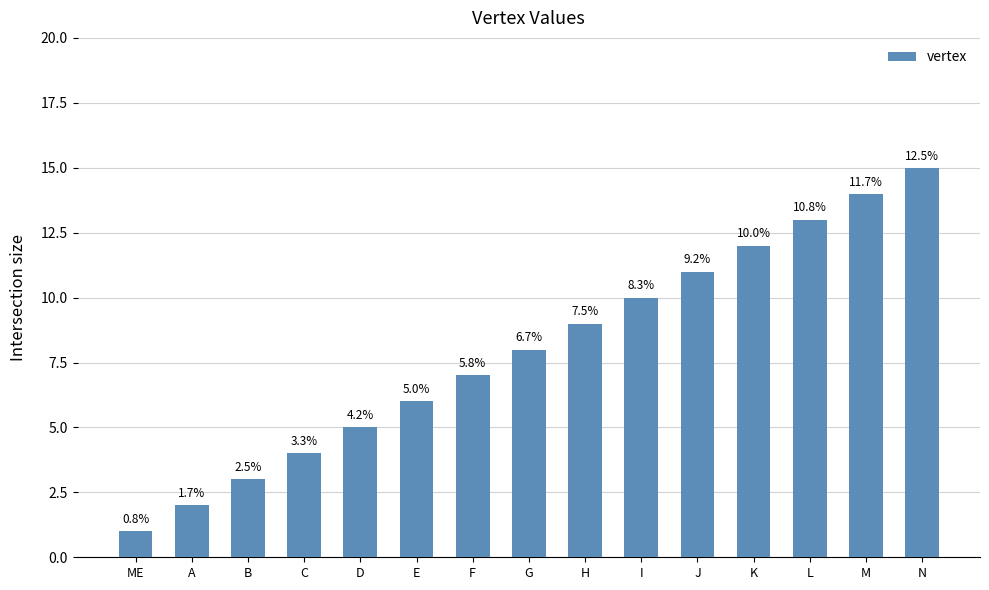

What is the minimum value shown in the chart?

1